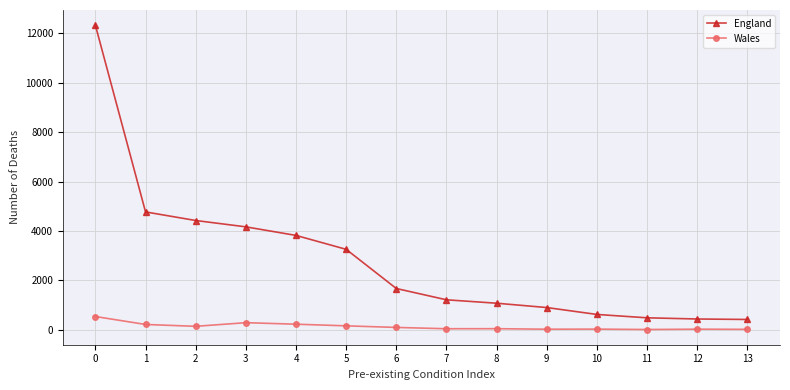

What is the value of the England point at the 14th from the left?

424